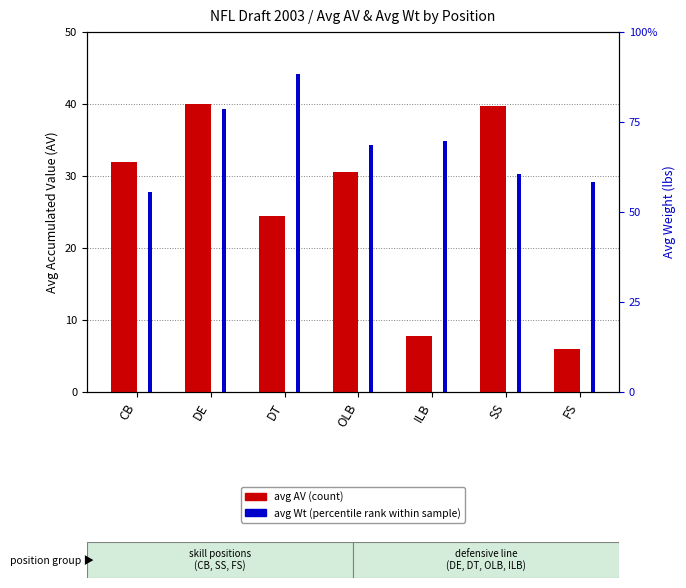

Between CB and DT, which series saw the biggest shift?

avg Wt (percentile rank within sample)